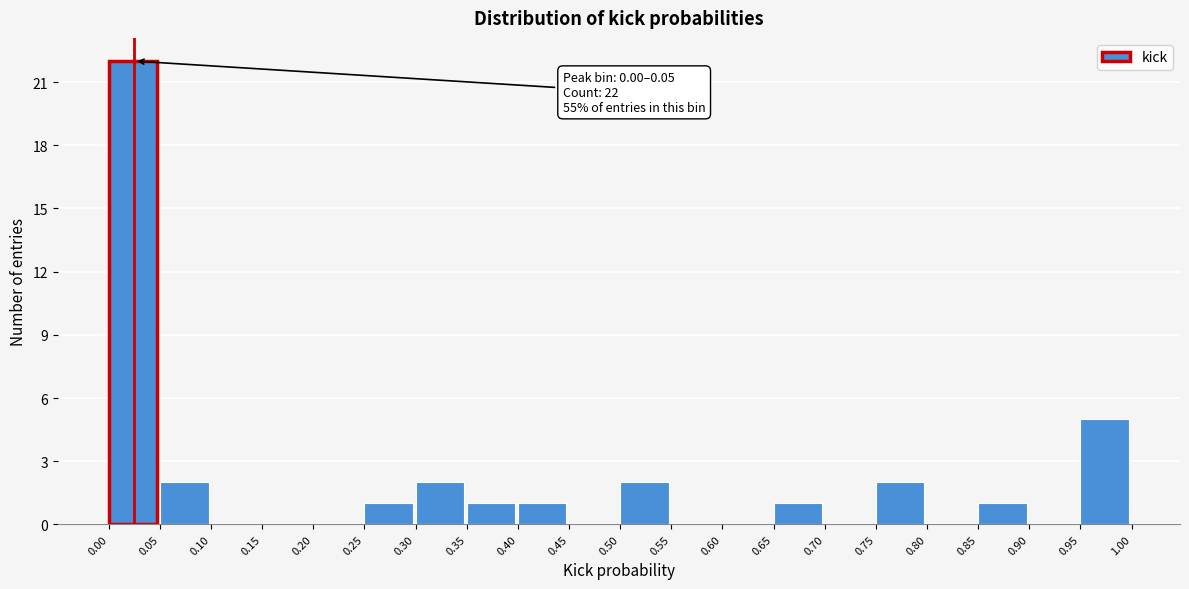

Over which range of the x-axis is the bar tallest?

0.00 to 0.05